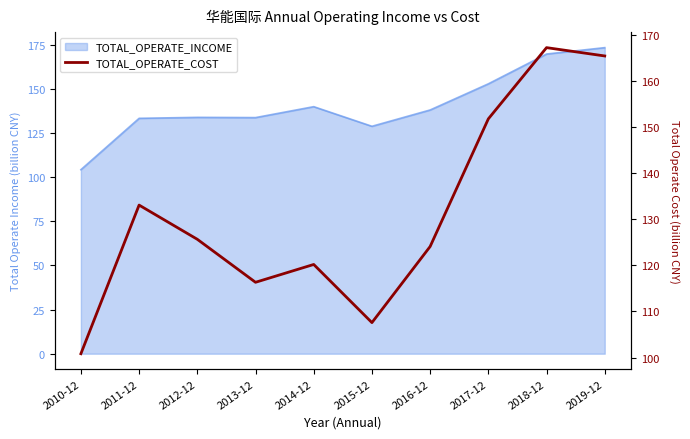

What is the greatest value displayed?

167.3